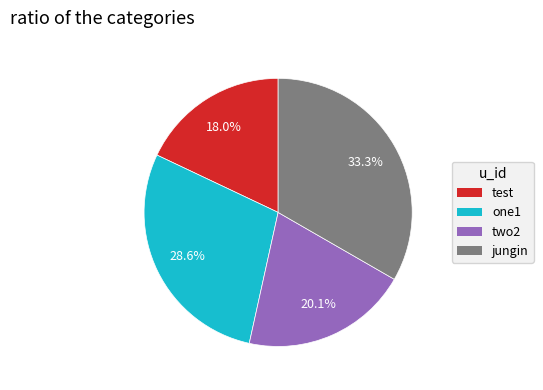

Does any single category account for the majority?

No